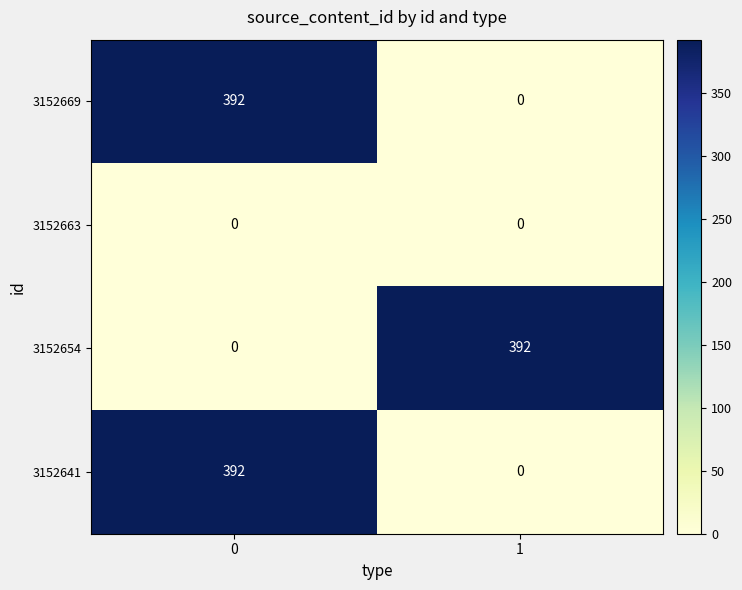

Is it true that 3152669 equals 392 at 0?

True